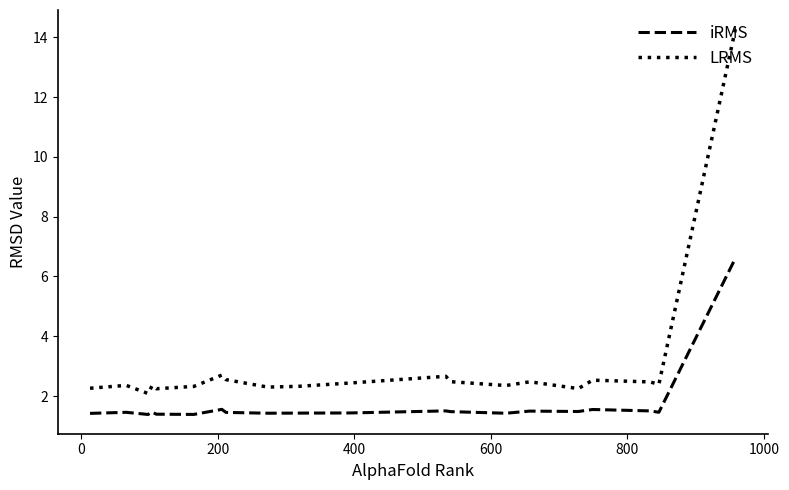

What is the difference between the maximum and minimum values in the iRMS series?

5.2